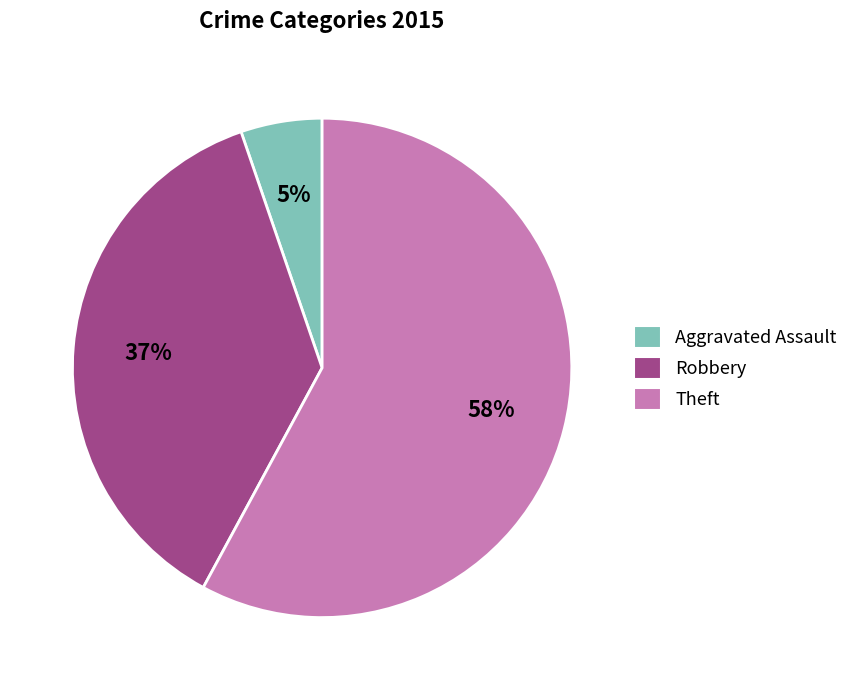

To the nearest percent, what is the average slice percentage?

33%